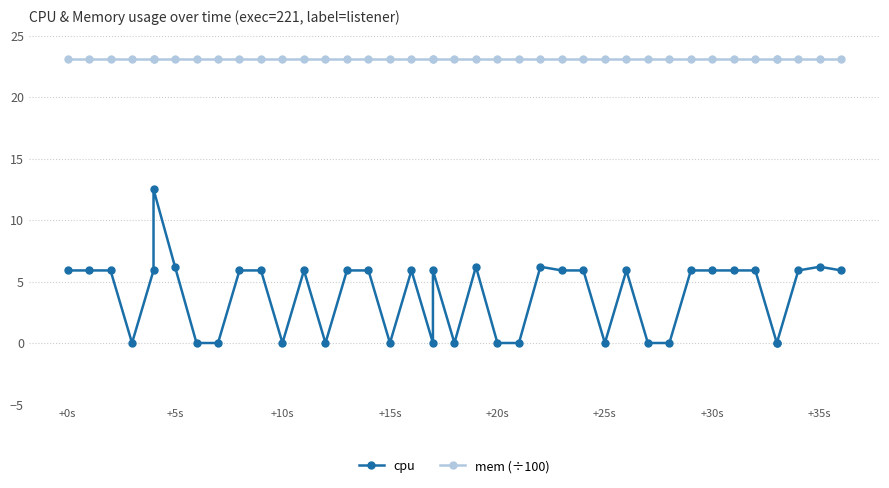

What is the sum of all mem (÷100) values?

923.2